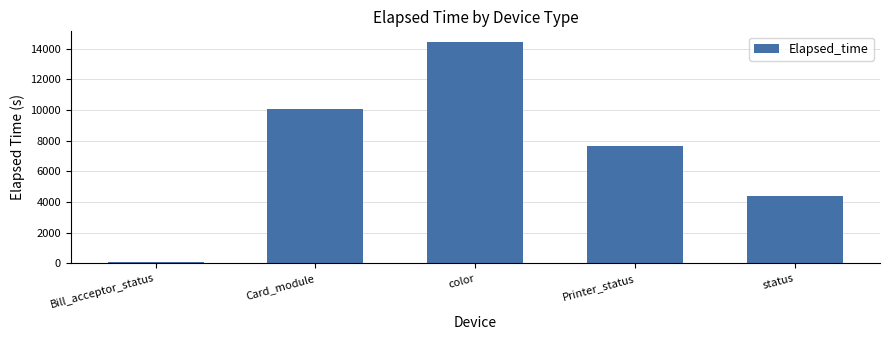

At which label is the value closest to 7258?

Printer_status